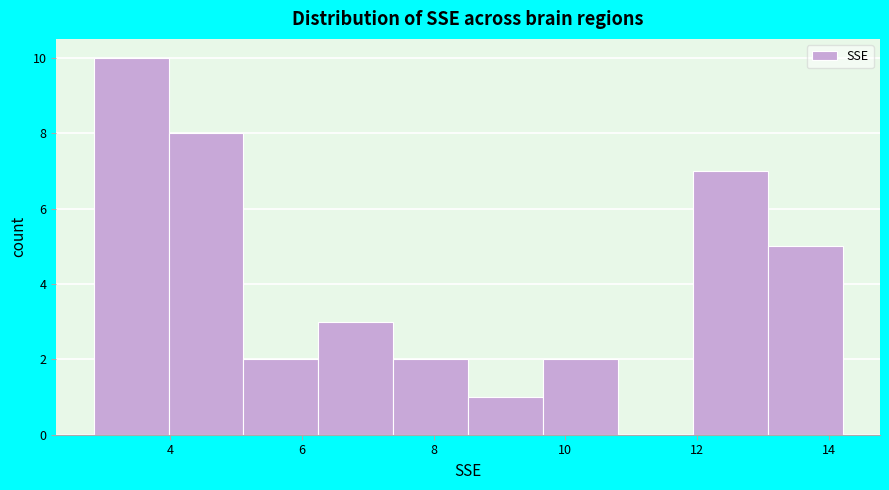

What is the height of the bar covering 6.2 to 7.4 on the x-axis? Neither the bar edges nor the heights are printed on the chart, so give them approximately, as read against the axes.

3